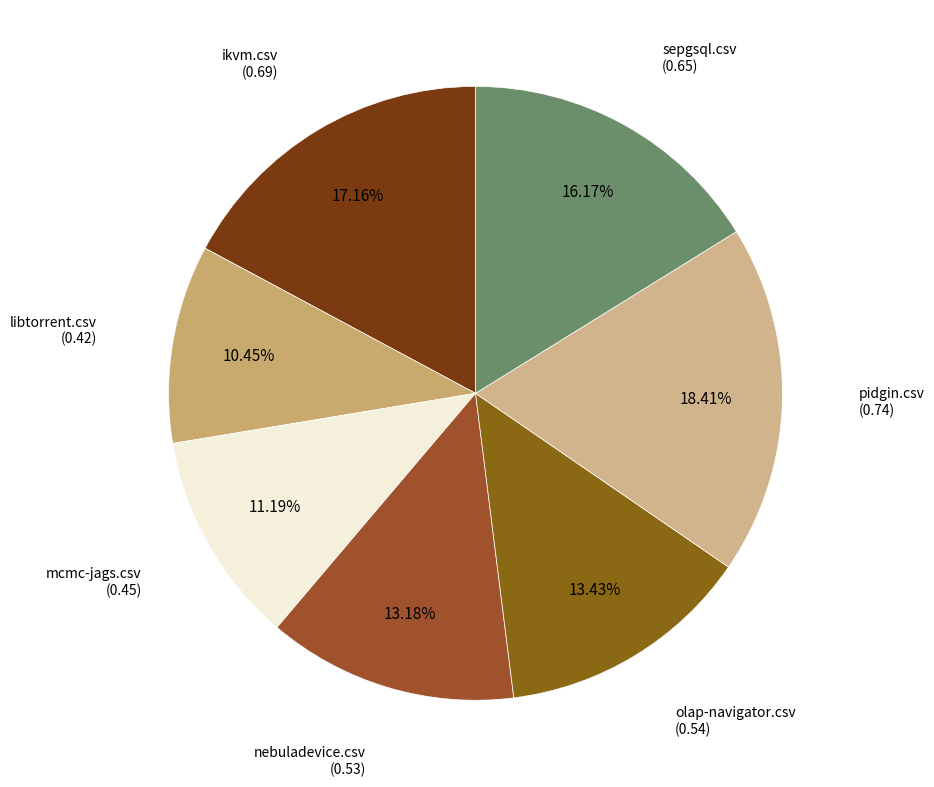

Is there a majority slice in this chart?

No